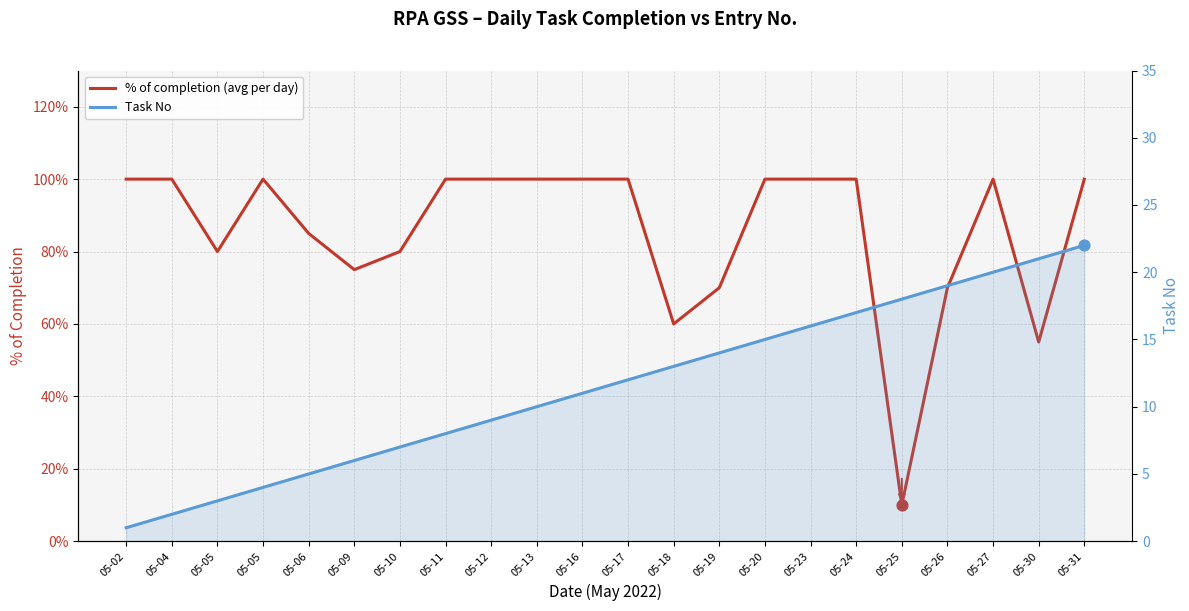

Which series has the largest total across all categories?

Task No